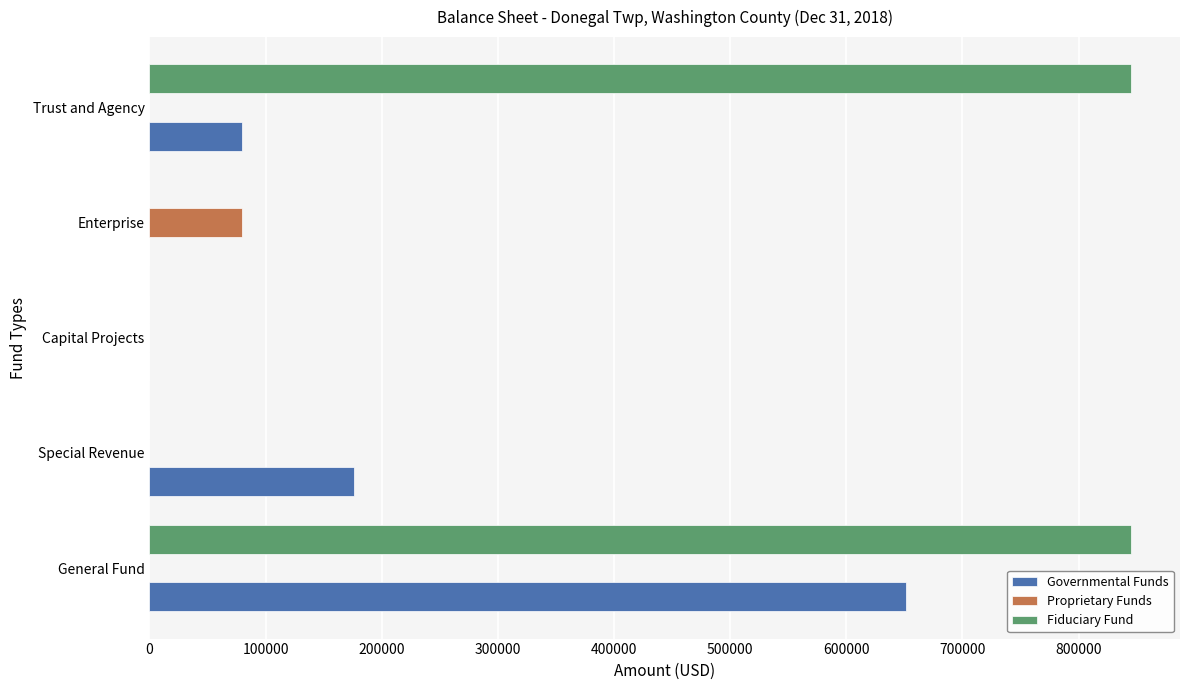

What is the greatest value displayed?

845109